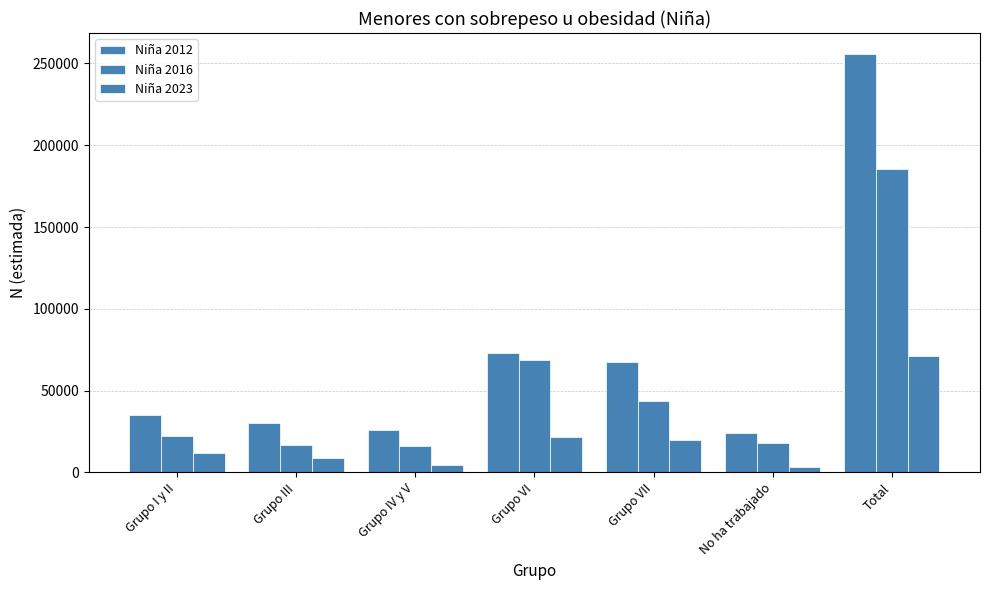

Is it true that Niña 2016 equals 17868 at No ha trabajado?

True